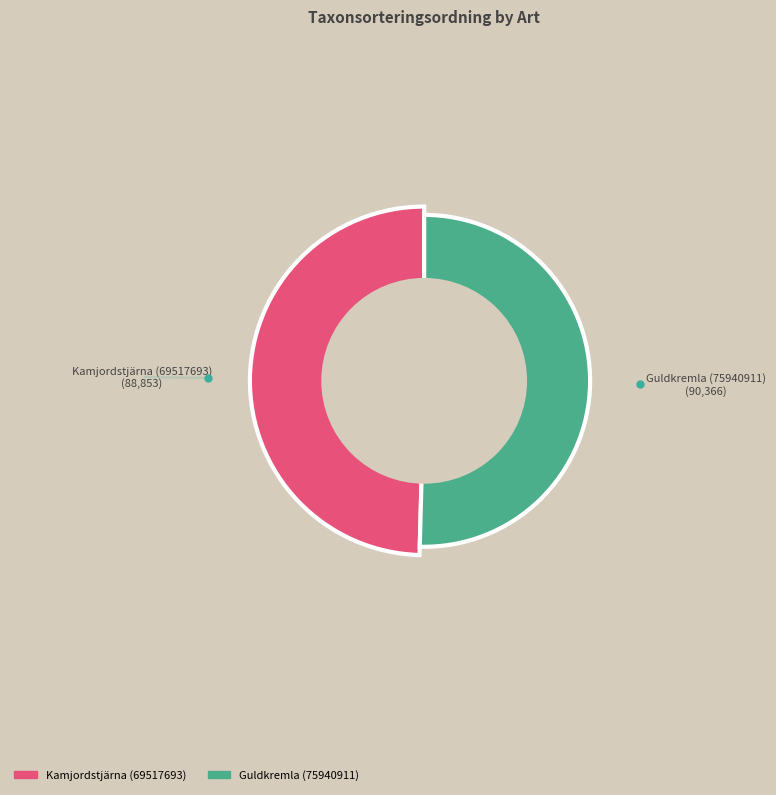

Is it true that Guldkremla (75940911) is 39% of the pie?

False